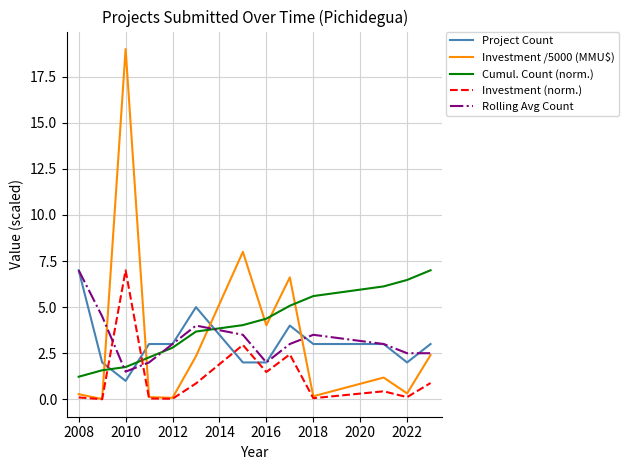

What is the greatest value displayed?

19.0